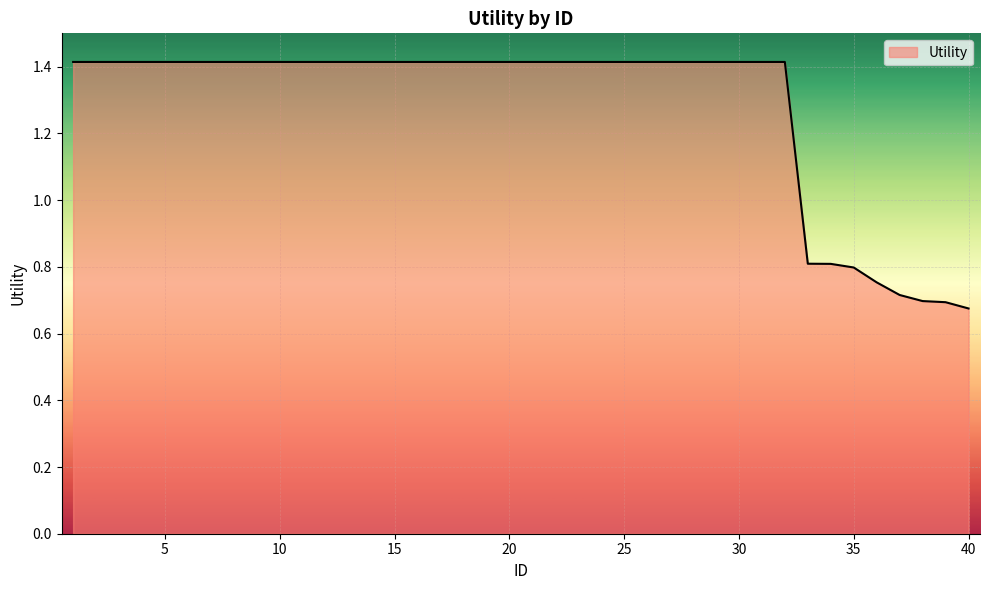

What is the maximum value shown in the chart?

1.4